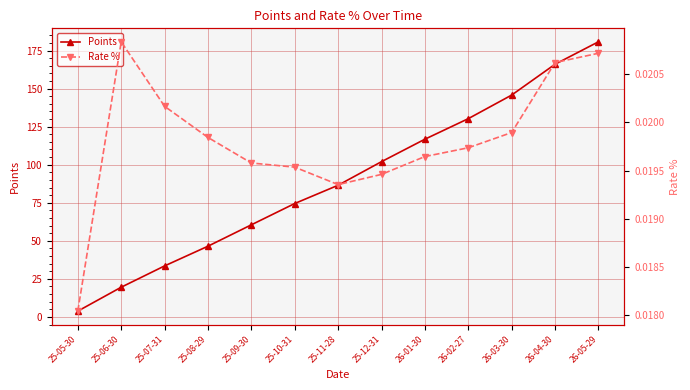

True or false: Points has more than 2 interior local peaks.

False